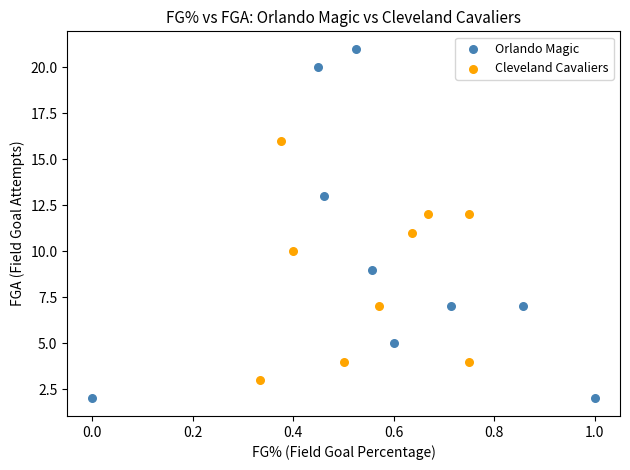

Which series reaches the maximum Y coordinate?

Orlando Magic